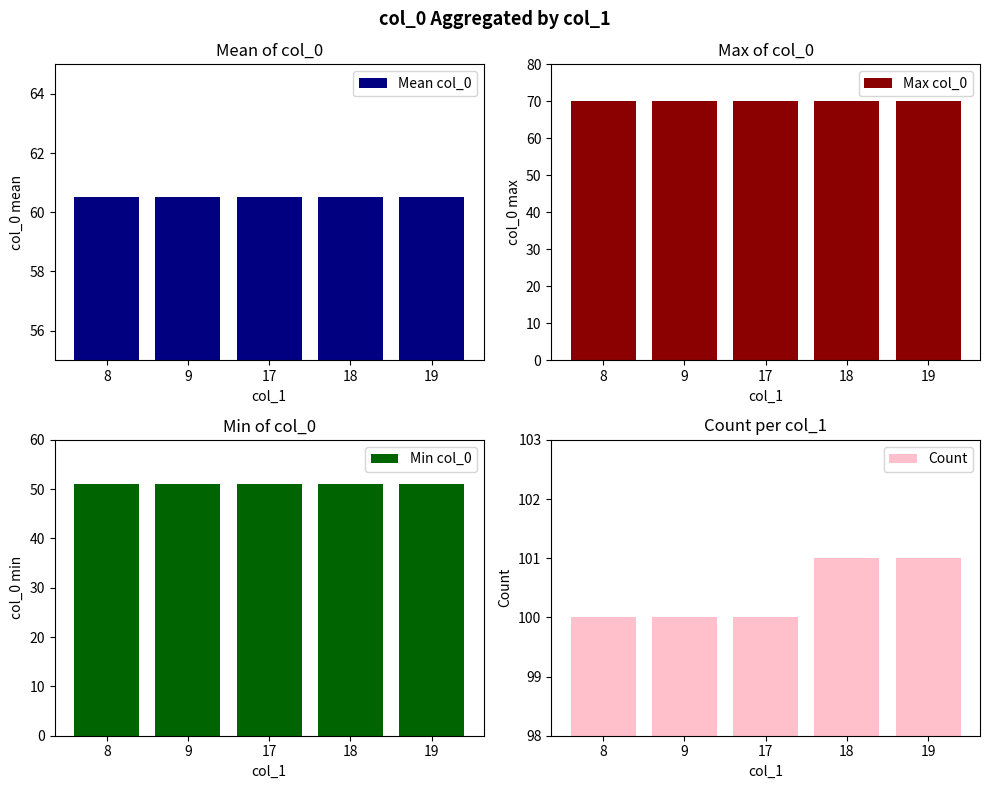

At which category is the sum across all series the highest?

18